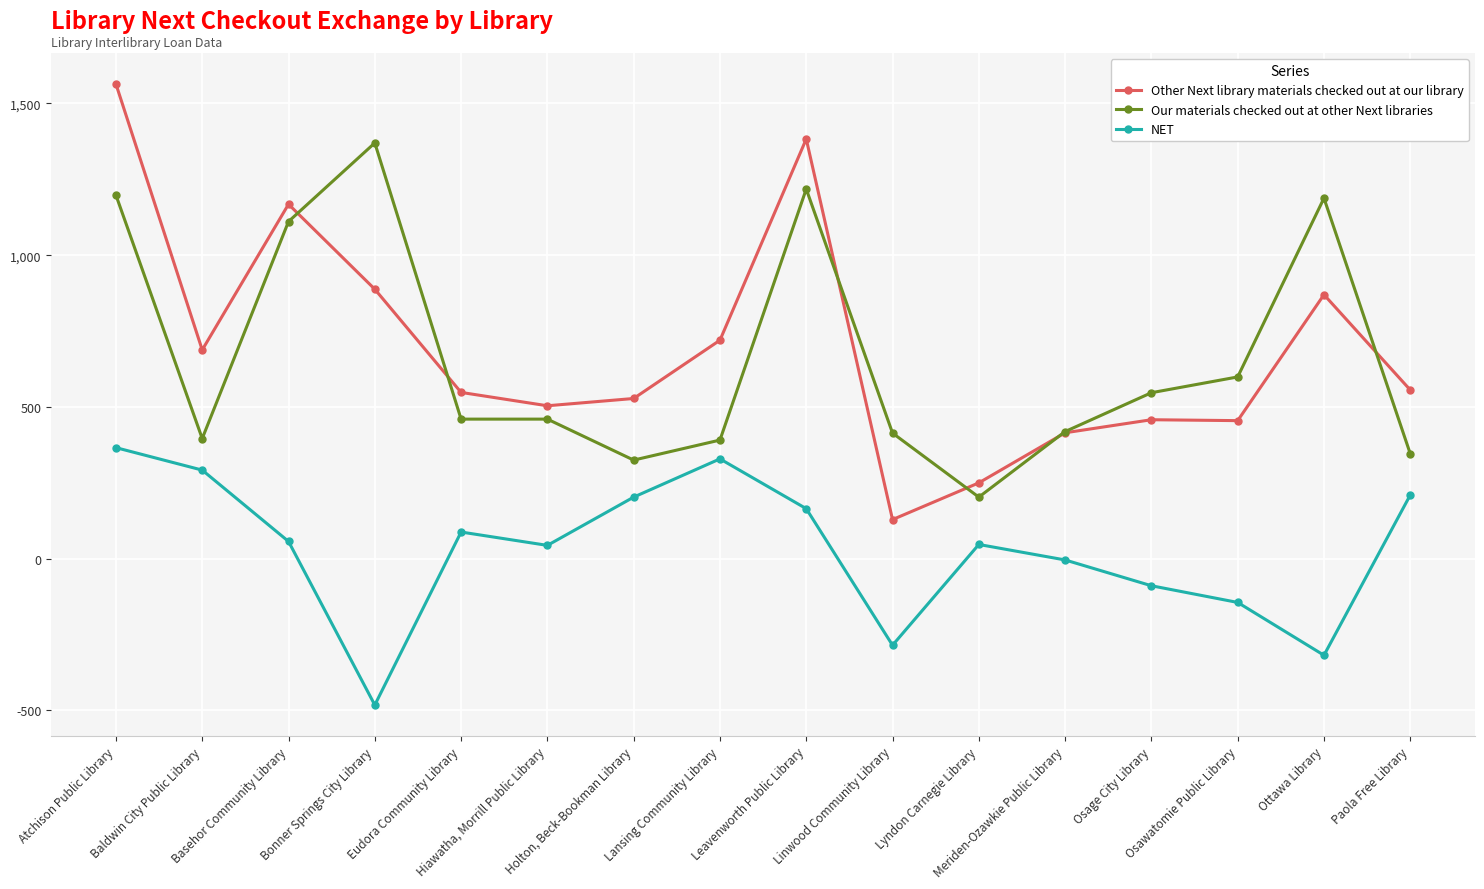

Which series has the widest spread of values?

Other Next library materials checked out at our library